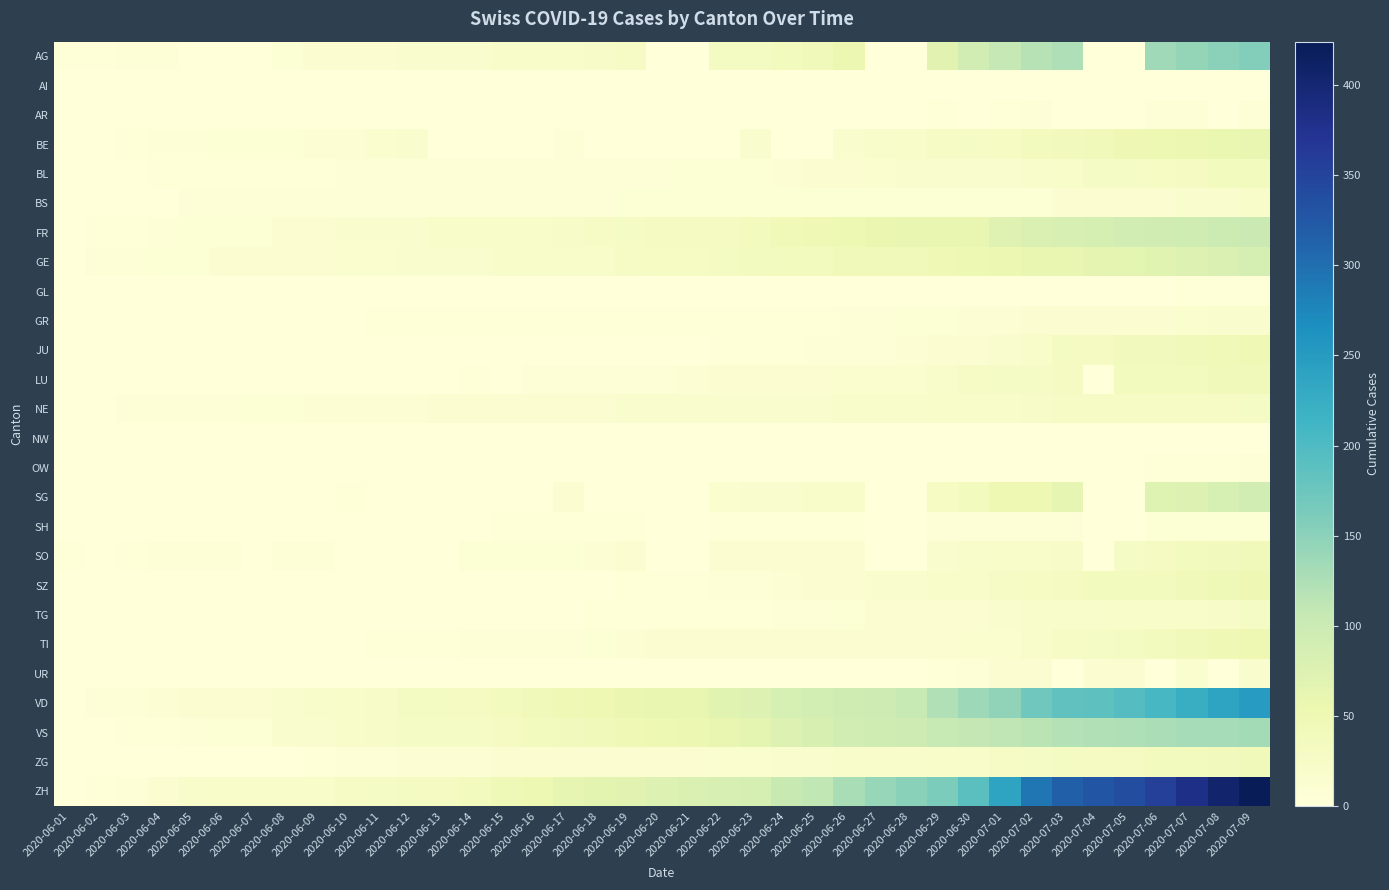

Rank the series at 2020-06-15 from lowest to highest value.

AI, AR, BE, GL, LU, NW, OW, SG, UR, JU, SZ, TG, GR, SH, BL, BS, TI, SO, NE, ZG, AG, GE, FR, VS, VD, ZH